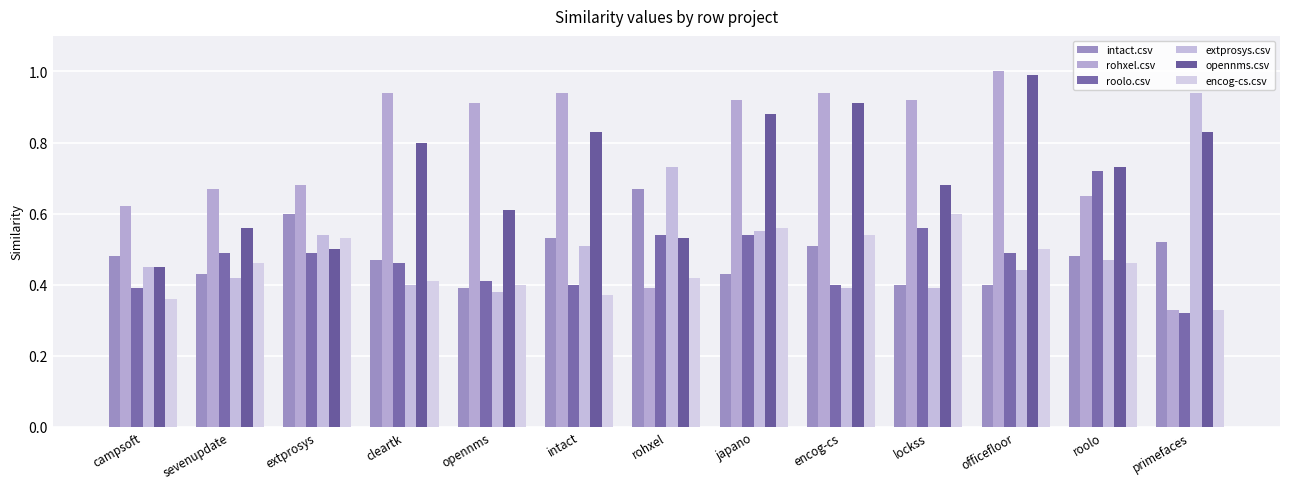

Count the number of categories in the chart.

13